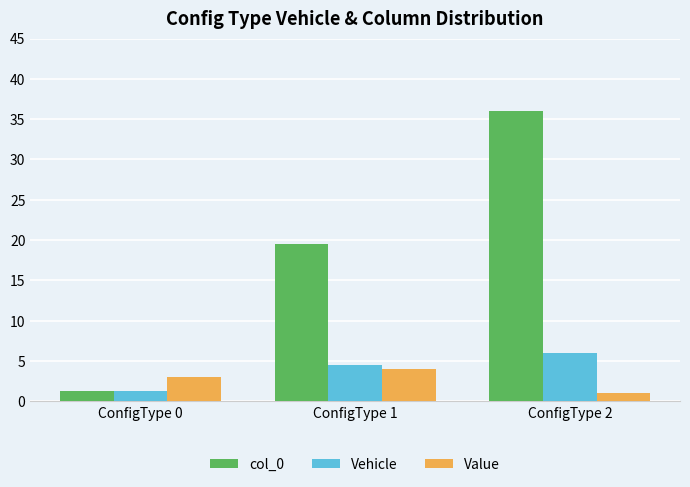

How many series are shown in this chart?

3